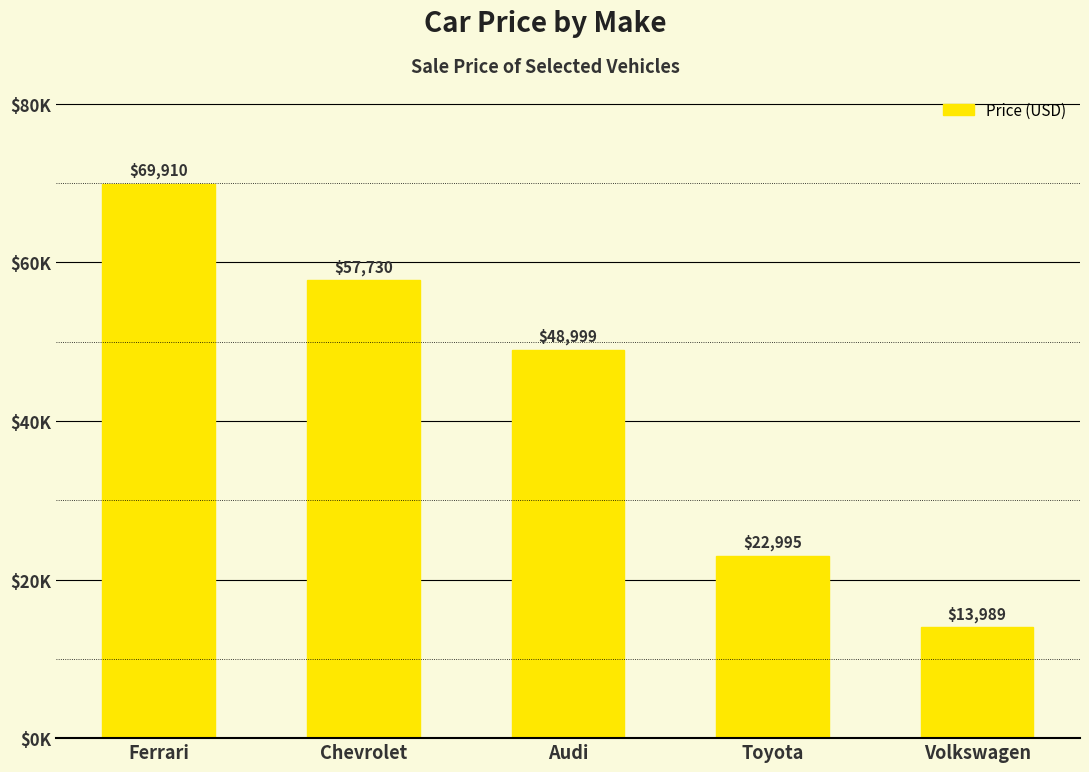

At which label is the value closest to 41949?

Audi